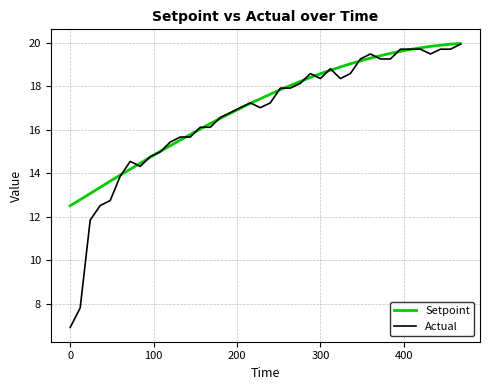

What is the lowest value of the Actual series?

6.9